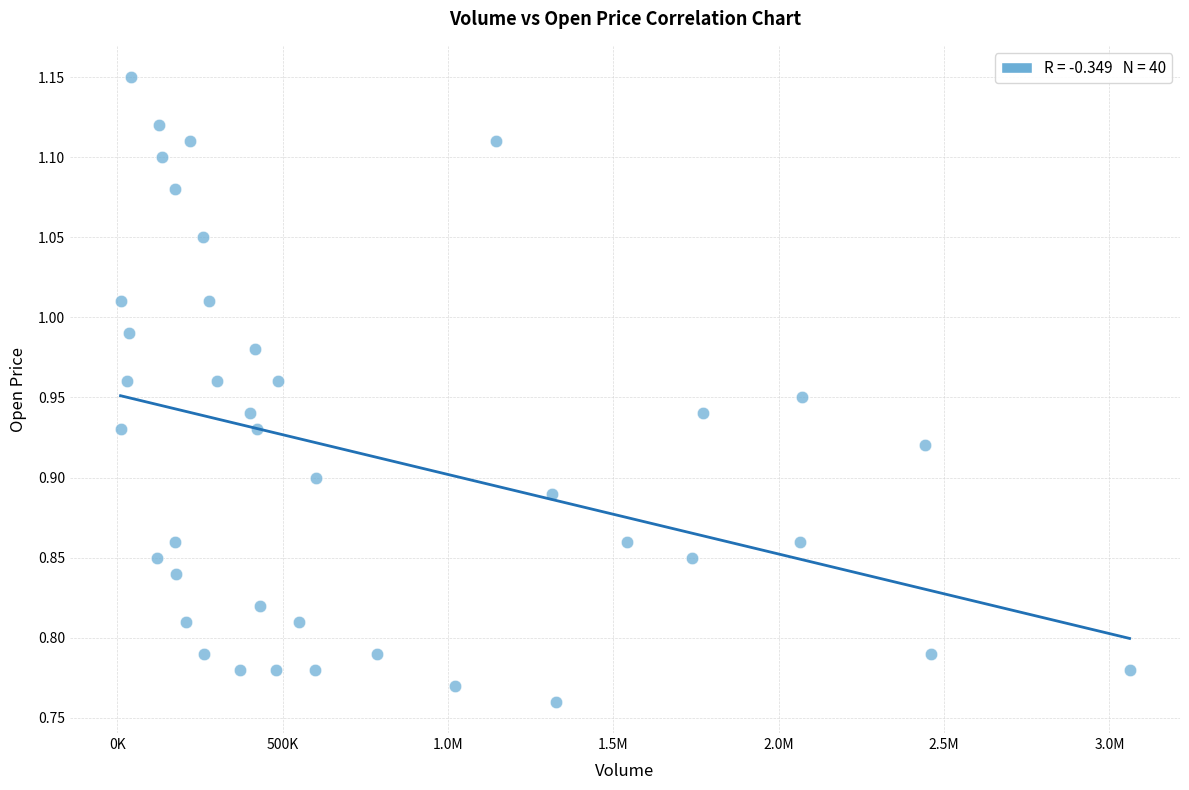

What is the range of Y values (max minus min)?

0.4